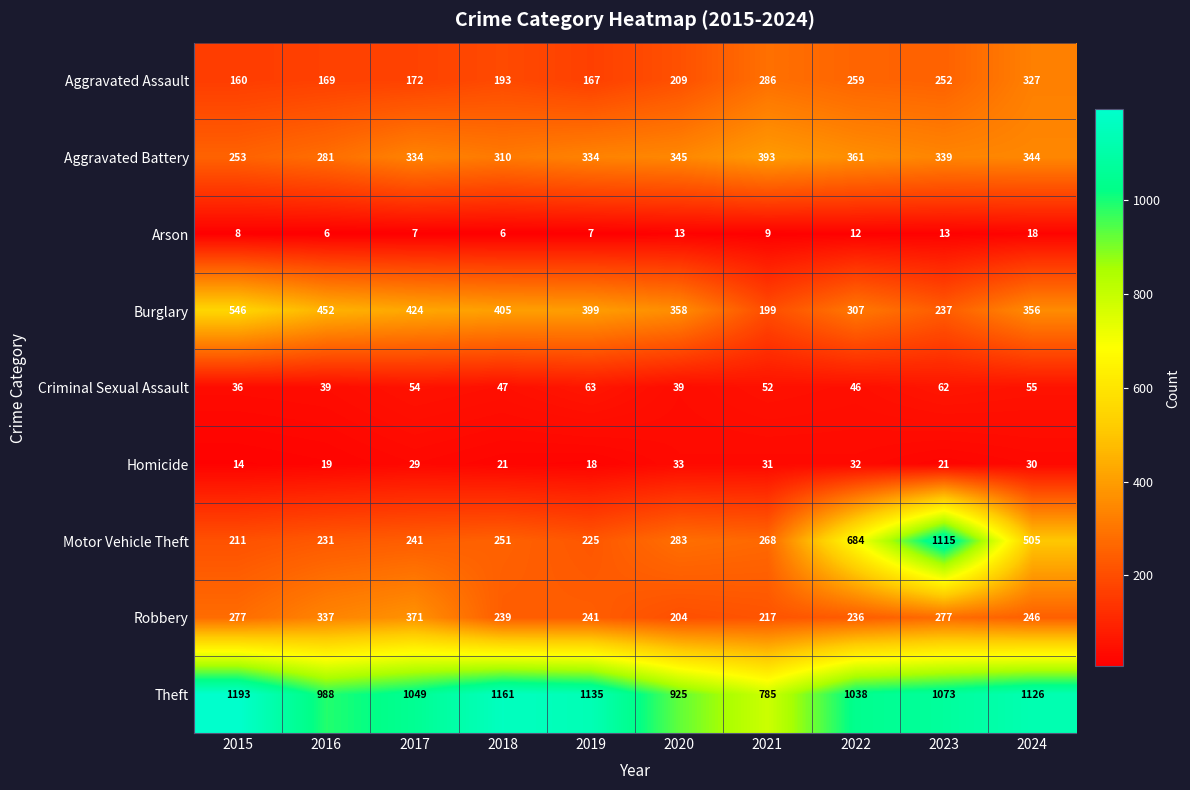

At 2022, list the series in order from largest to smallest.

Theft, Motor Vehicle Theft, Aggravated Battery, Burglary, Aggravated Assault, Robbery, Criminal Sexual Assault, Homicide, Arson